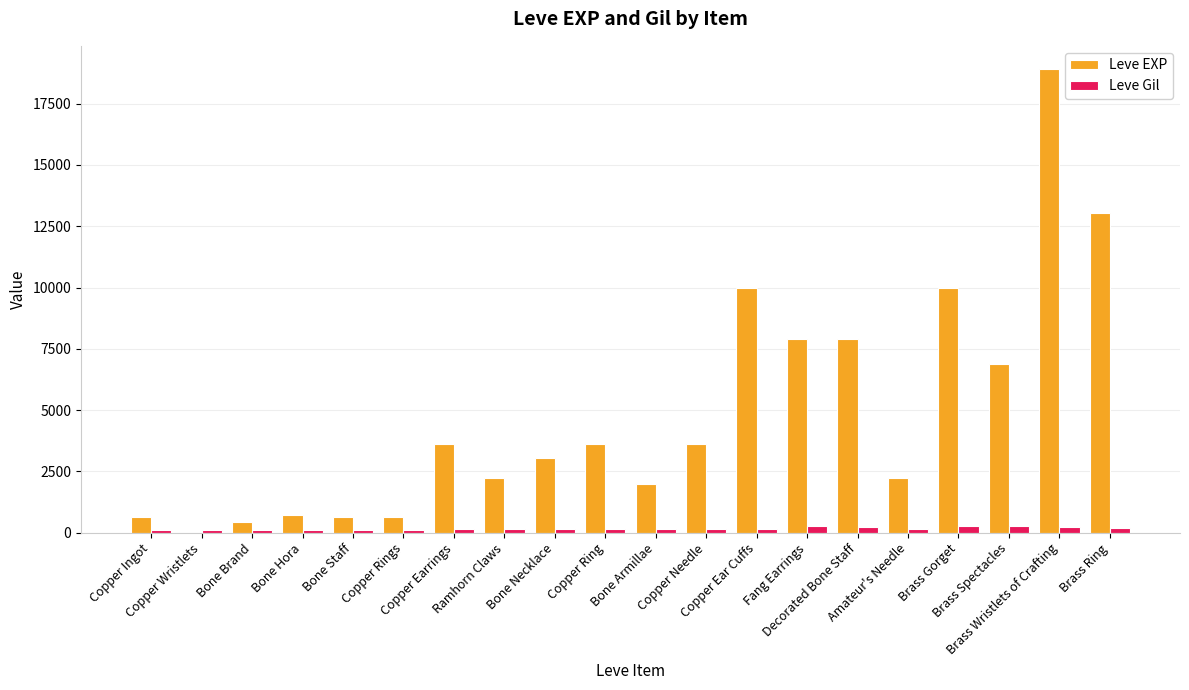

How many categories are shown in the chart?

20